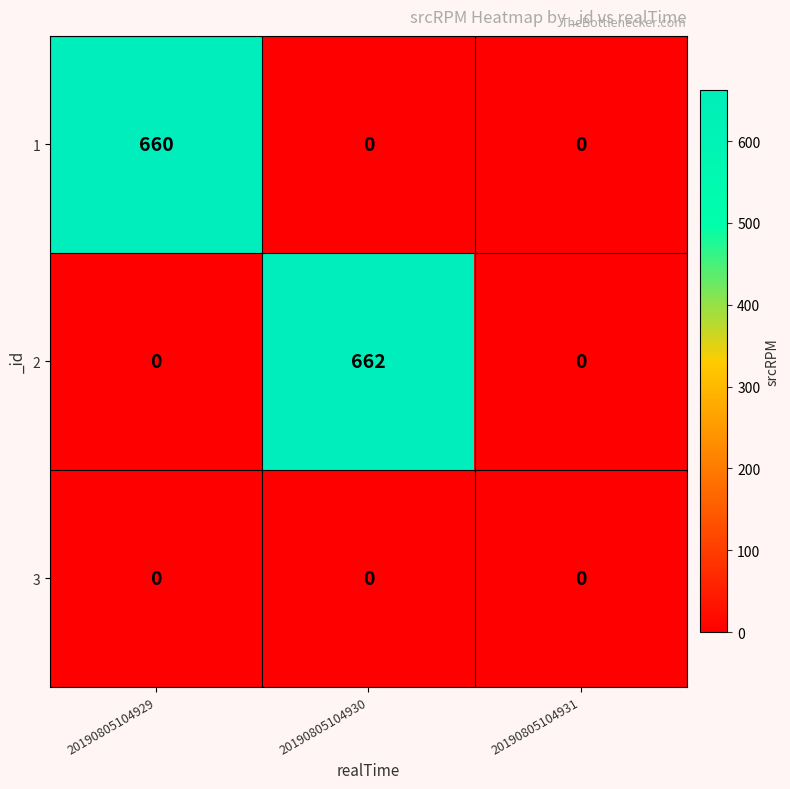

Which series changed the most between 20190805104929 and 20190805104931?

1